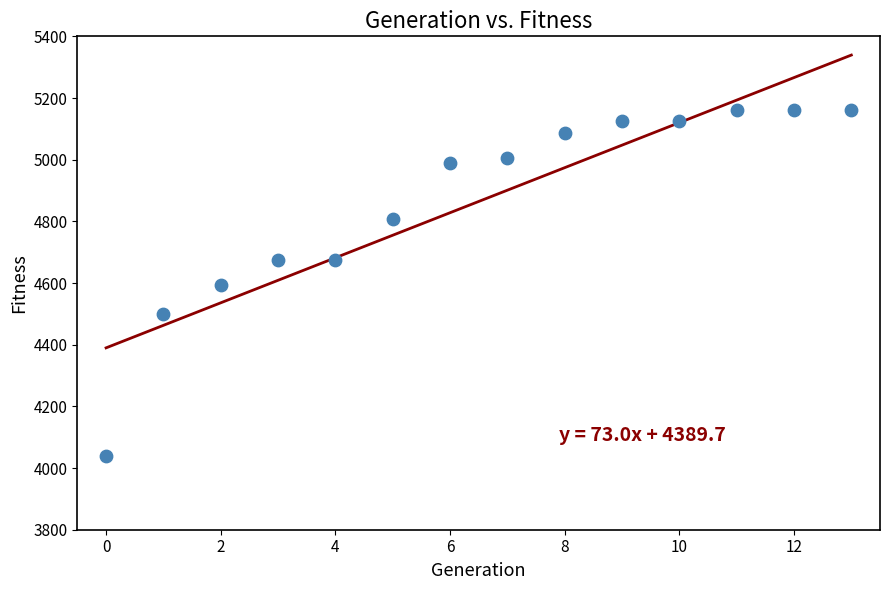

What is the range of Y values (max minus min)?

1122